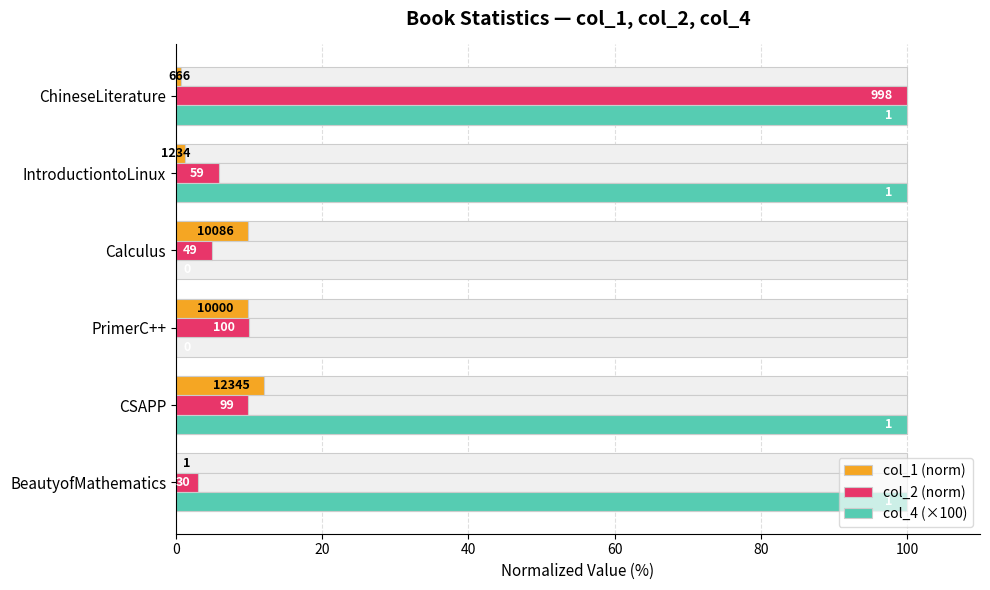

At Calculus, list the series in order from largest to smallest.

col_1 (norm), col_2 (norm), col_4 (×100)